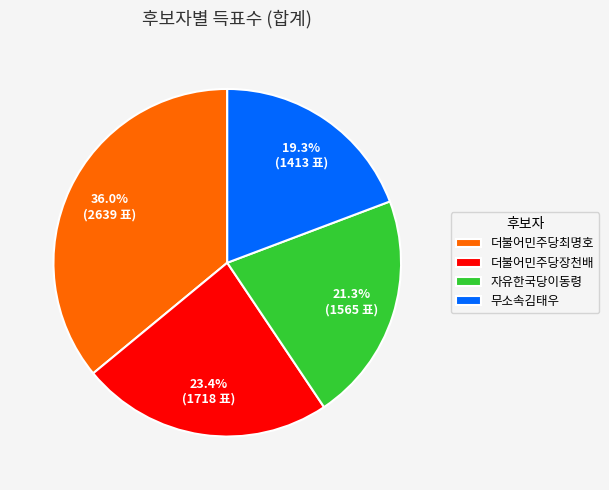

Which has a higher value, 더불어민주당최명호 or 더불어민주당장천배?

더불어민주당최명호